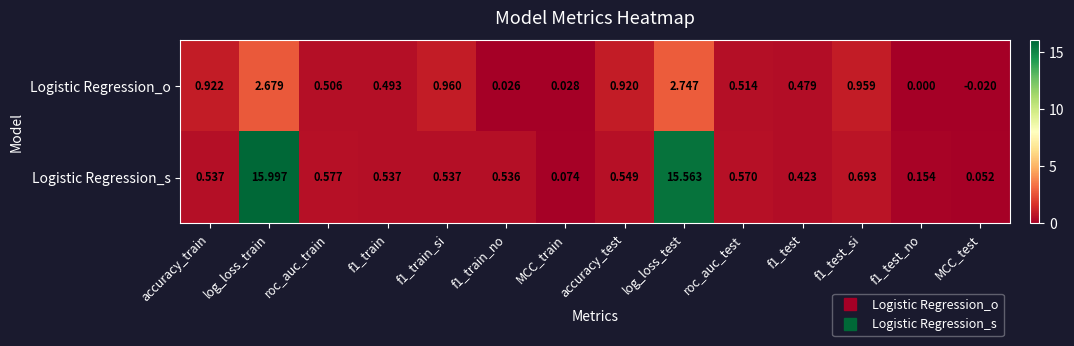

Between f1_train_si and f1_test_no, which series saw the biggest shift?

Logistic Regression_o